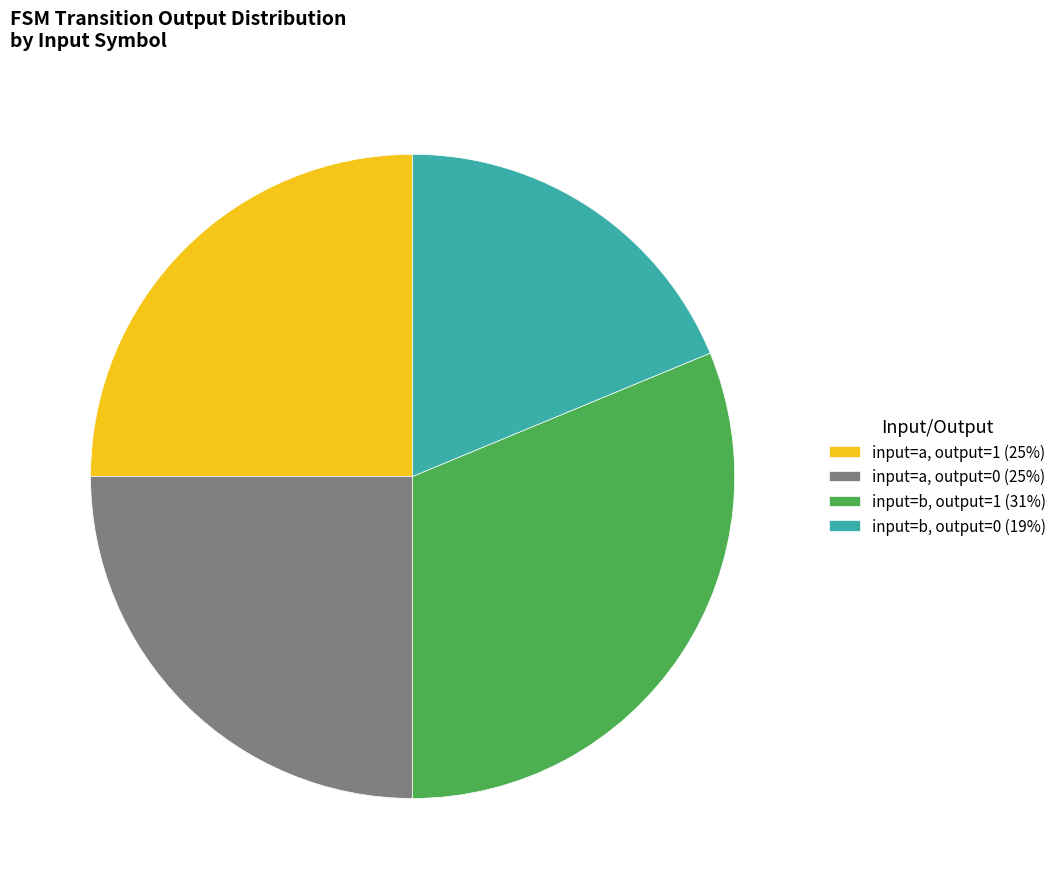

Is input=b, output=0 the majority of the pie?

No